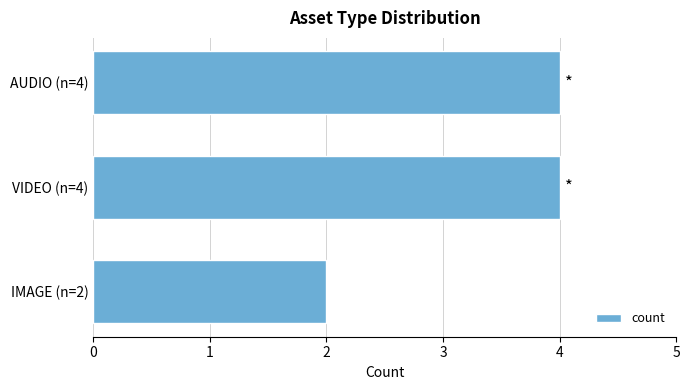

How many series are shown in this chart?

1